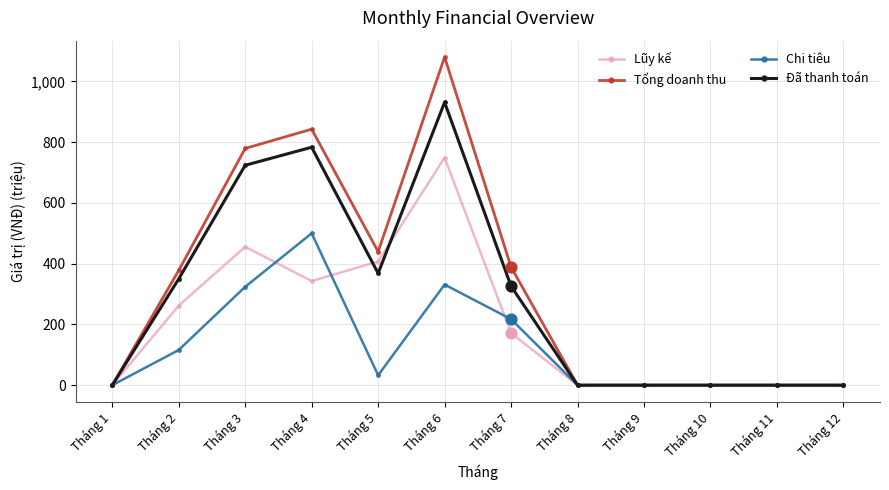

What are all the series names shown in the legend?

Lũy kế, Tổng doanh thu, Chi tiêu, Đã thanh toán